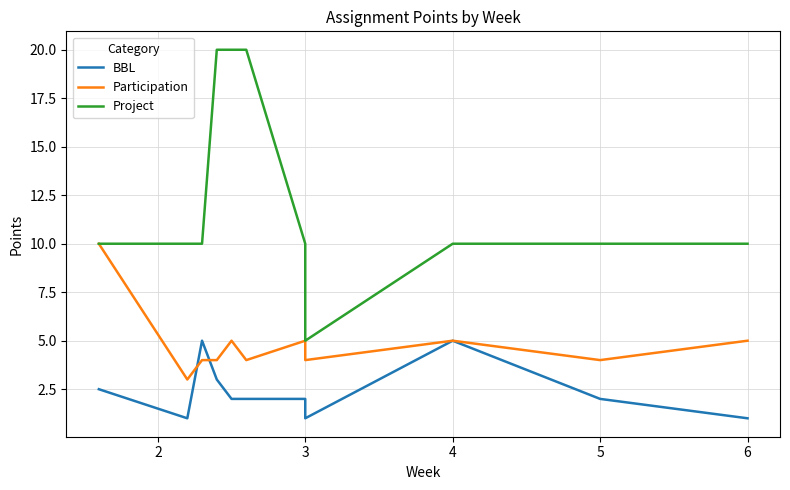

What is the value of the Project point at the 8th from the left?

10.0